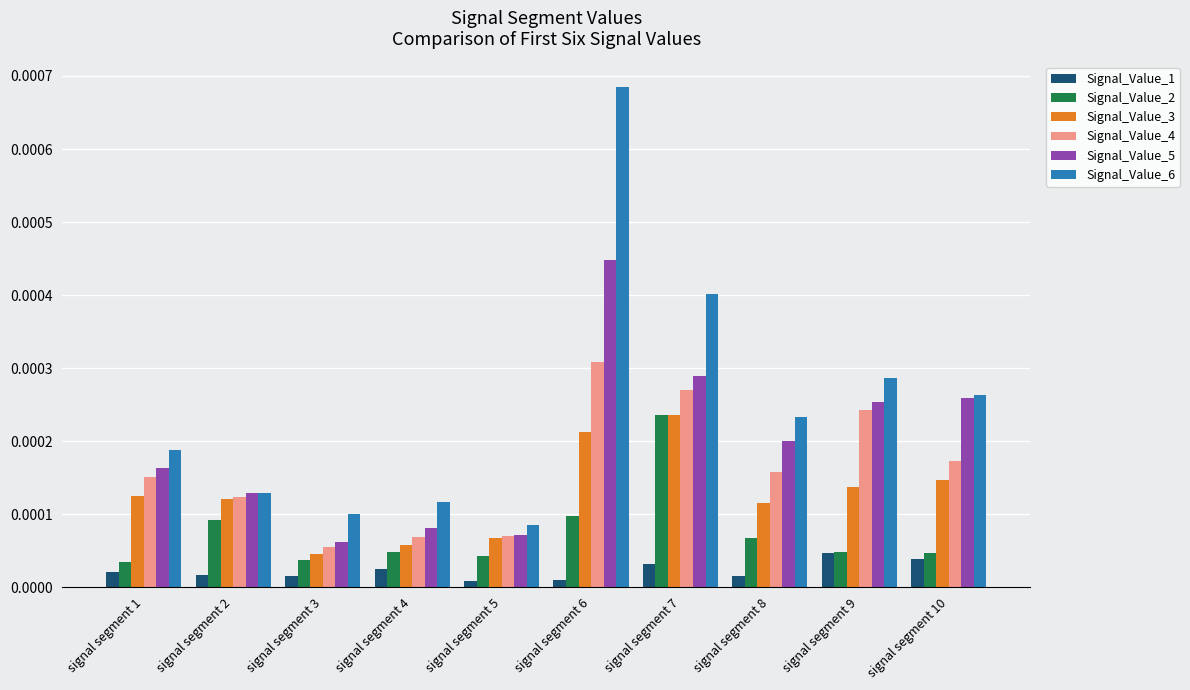

Which category has the highest value across all series?

signal segment 6